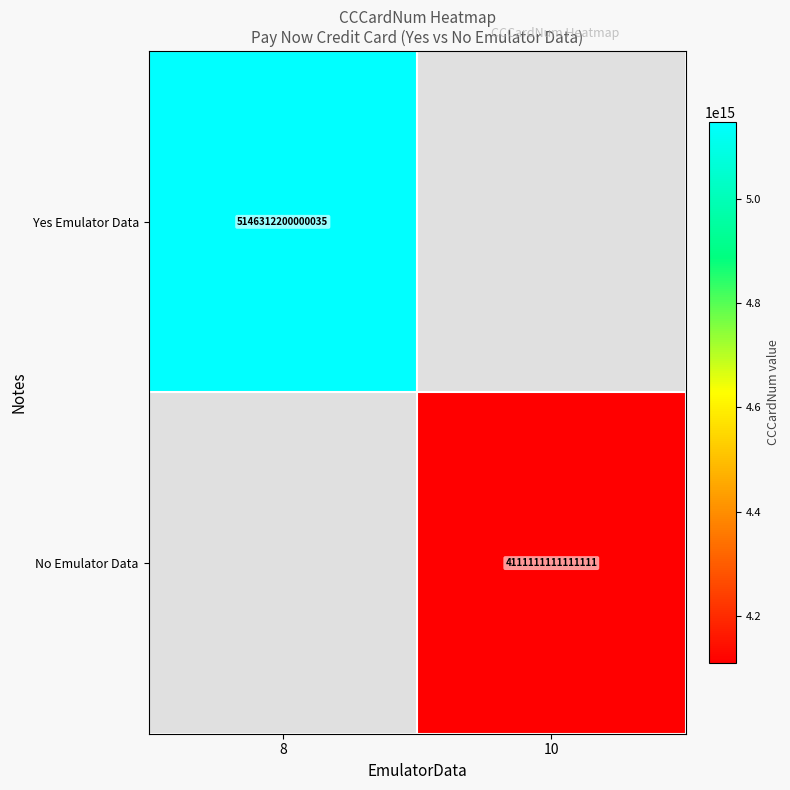

The value of No Emulator Data at 10 is 4111111111111111. True or false?

True